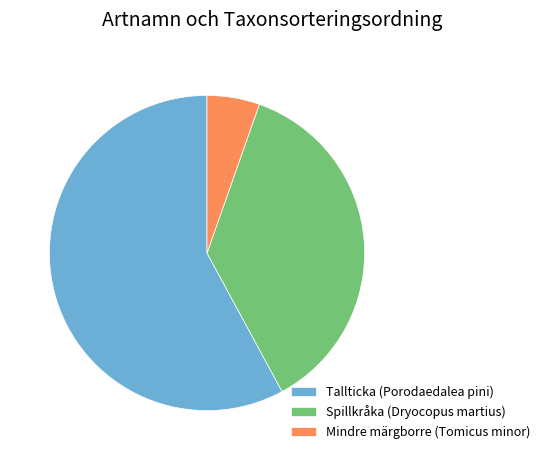

Combined, do Mindre märgborre (Tomicus minor) and Spillkråka (Dryocopus martius) account for over 50%?

No